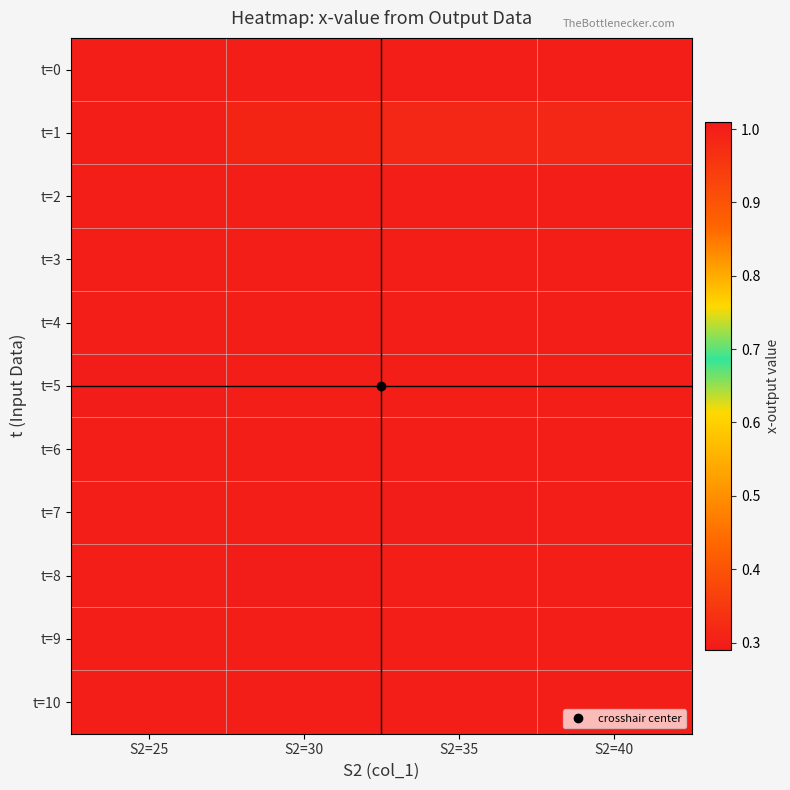

Which category has the lowest value across all series?

S2=25